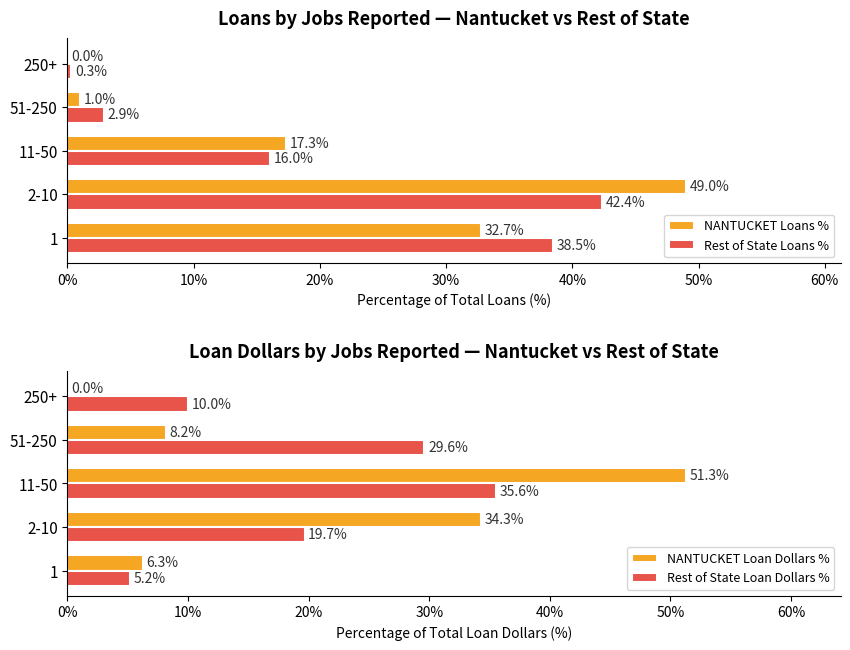

Count the number of categories in the chart.

5